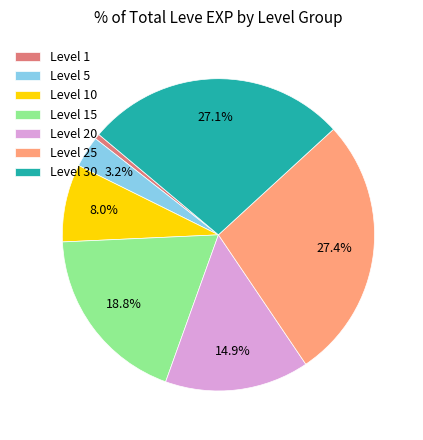

Which has a higher value, Level 30 or Level 5?

Level 30